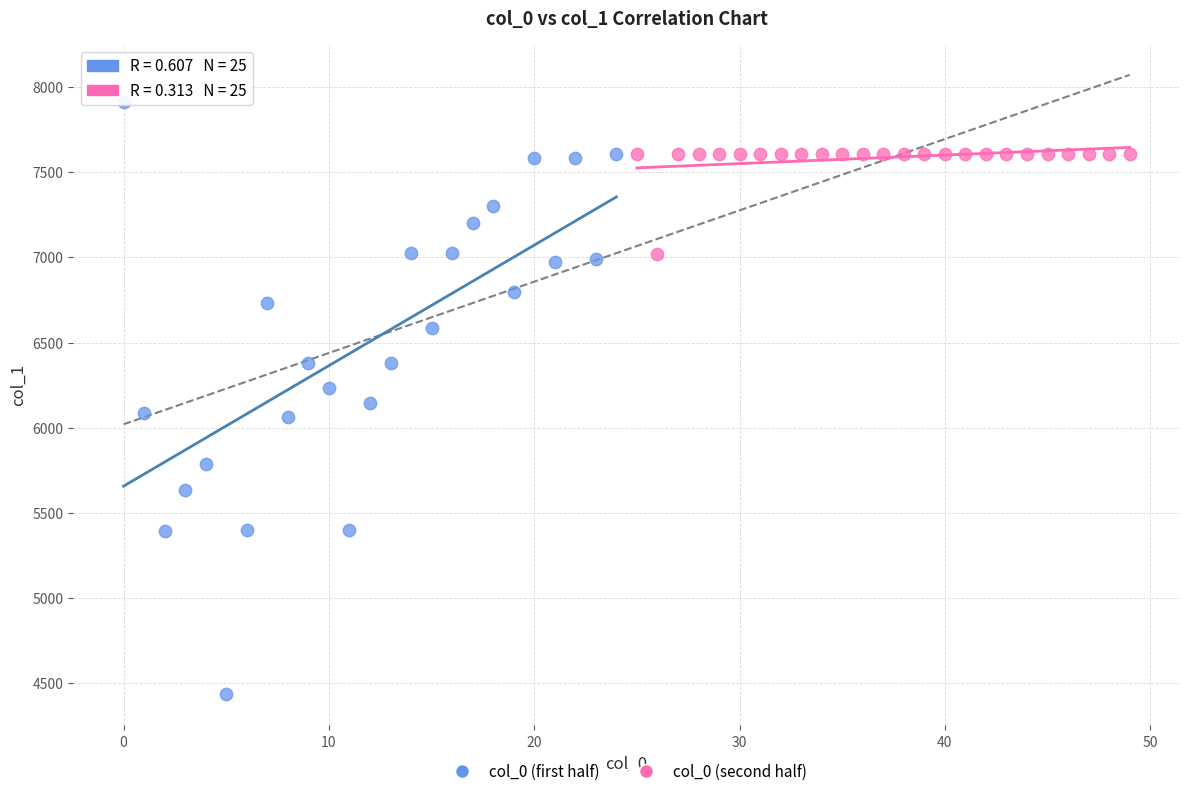

Which series has the widest spread of Y values?

col_0 (first half)